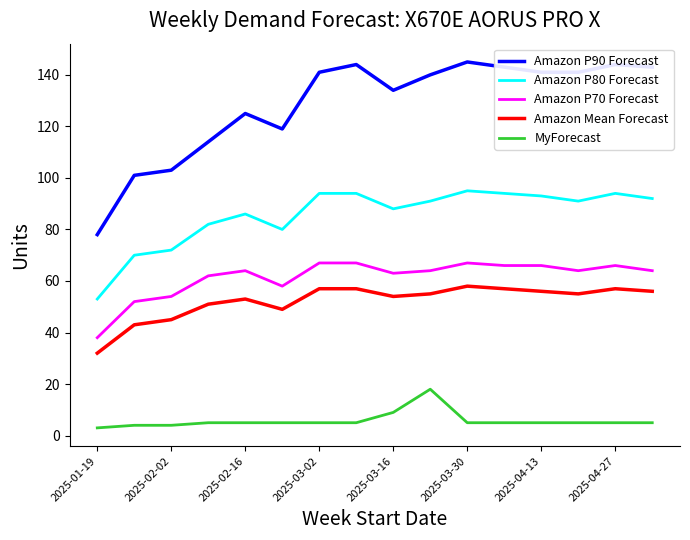

What is the maximum value for Amazon P70 Forecast?

67